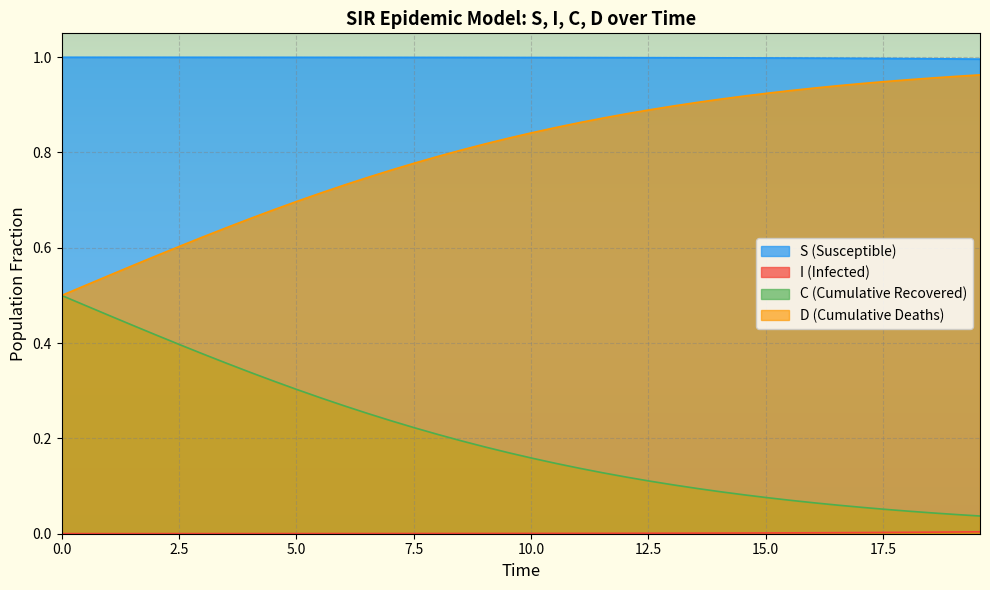

How many data points does each series have?

40